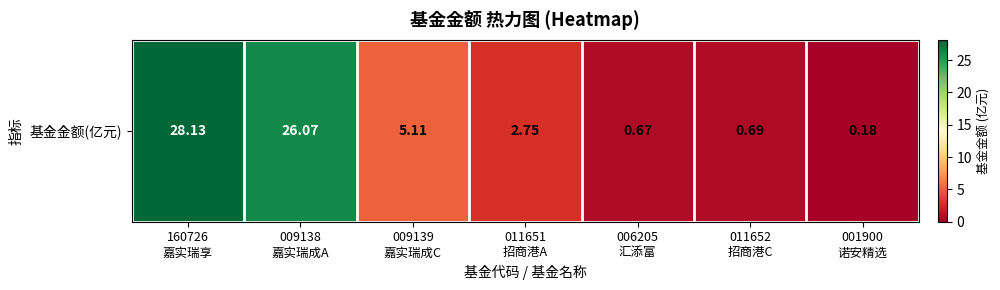

Where is the data nearest to the value 14?

009139
嘉实瑞成C